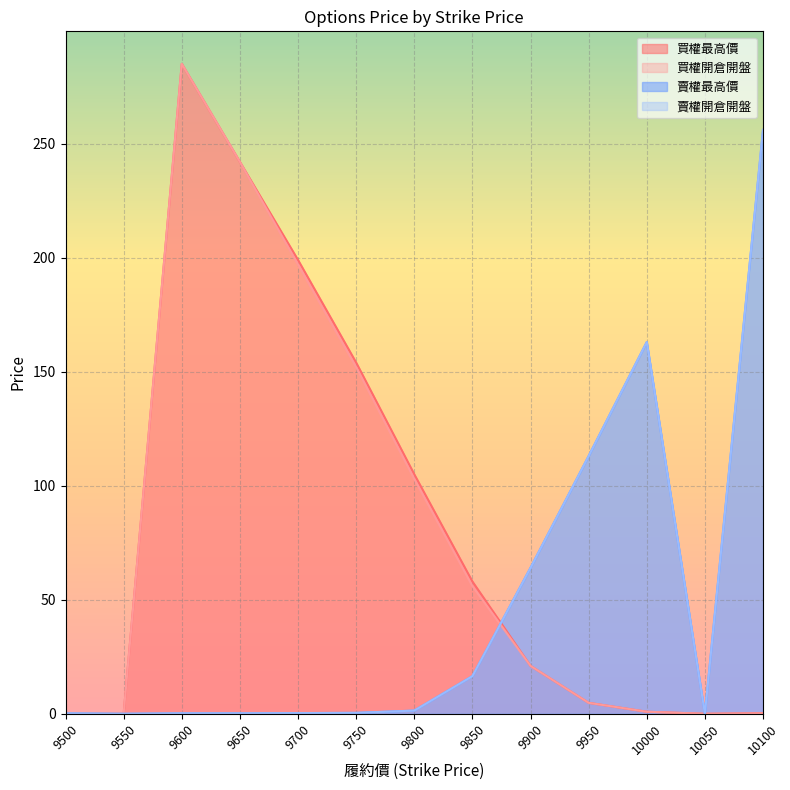

True or false: 買權開倉開盤 and 賣權最高價 intersect in this chart.

True